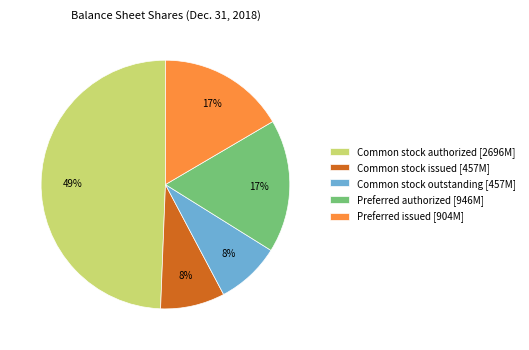

Combined, do Common stock issued [457M] and Preferred issued [904M] account for over 50%?

No